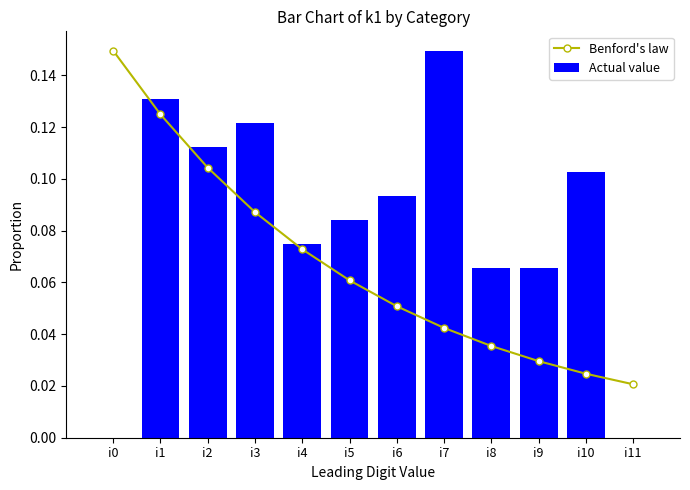

Reading right to left, transcribe all the data shown in this chart.

Benford's law: i11=0.0	i10=0.0	i9=0.0	i8=0.0	i7=0.0	i6=0.1	i5=0.1	i4=0.1	i3=0.1	i2=0.1	i1=0.1	i0=0.1
Actual value: i11=0.0	i10=0.1	i9=0.1	i8=0.1	i7=0.1	i6=0.1	i5=0.1	i4=0.1	i3=0.1	i2=0.1	i1=0.1	i0=0.0